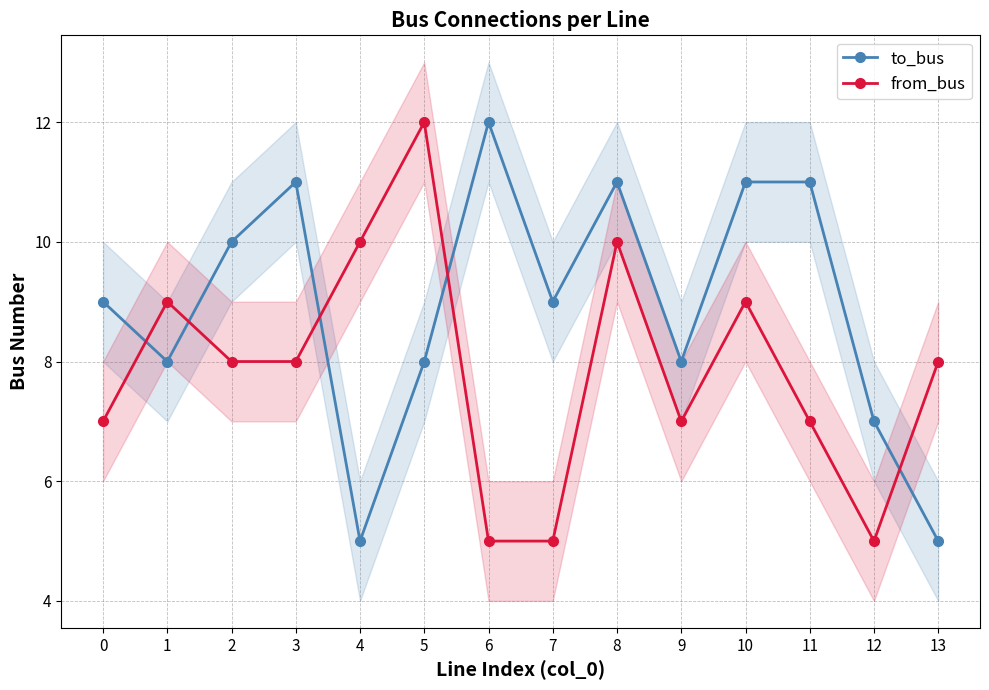

Which series has the largest total across all categories?

to_bus